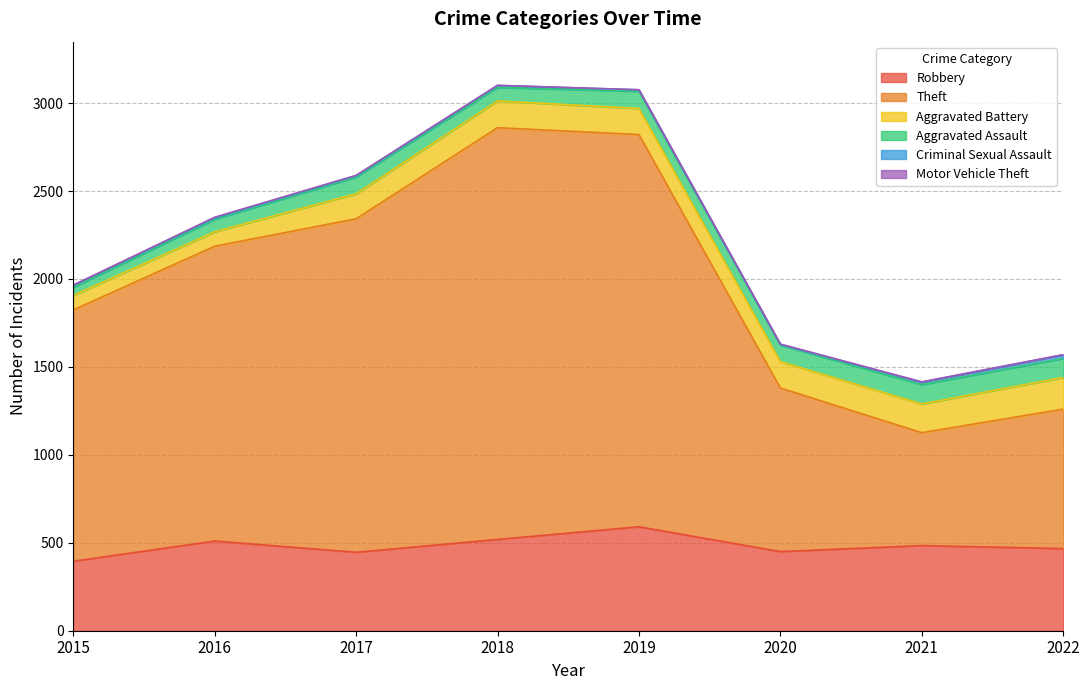

Between 2020 and 2022, which series saw the biggest shift?

Theft